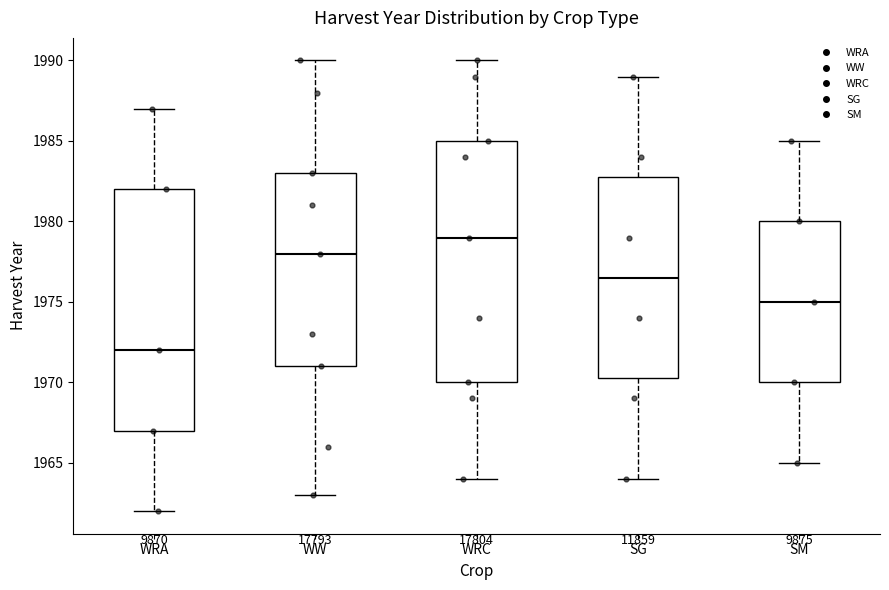

Reading left to right, transcribe this box plot: for each box, give where its median line is, the range the box spans, and where its two whiskers end, as read against the y-axis. The values are not printed on the chart, so give them approximately, as read against the axis.

WRA: median 1972.0, box 1967.0 to 1982.0, whiskers 1962.0 to 1987.0
WW: median 1978.0, box 1971.0 to 1983.0, whiskers 1963.0 to 1990.0
WRC: median 1979.0, box 1970.0 to 1985.0, whiskers 1964.0 to 1990.0
SG: median 1976.5, box 1970.5 to 1983.0, whiskers 1964.0 to 1989.0
SM: median 1975.0, box 1970.0 to 1980.0, whiskers 1965.0 to 1985.0